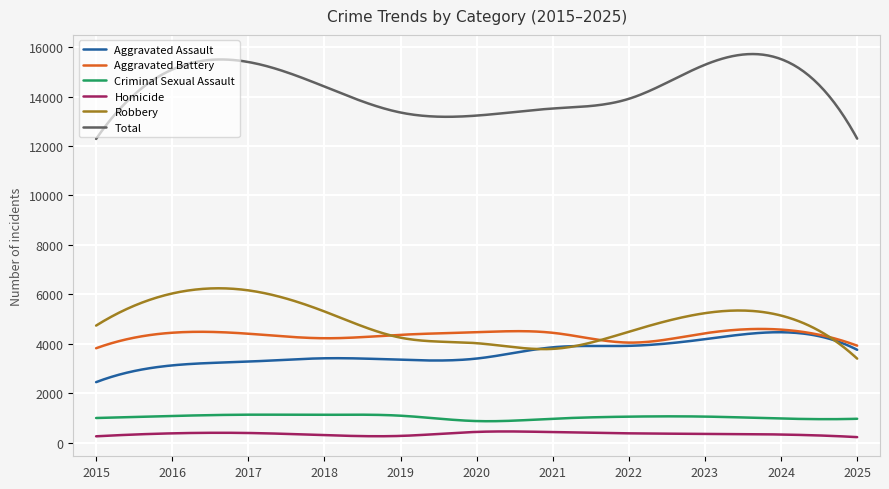

True or false: Criminal Sexual Assault and Aggravated Assault intersect in this chart.

False